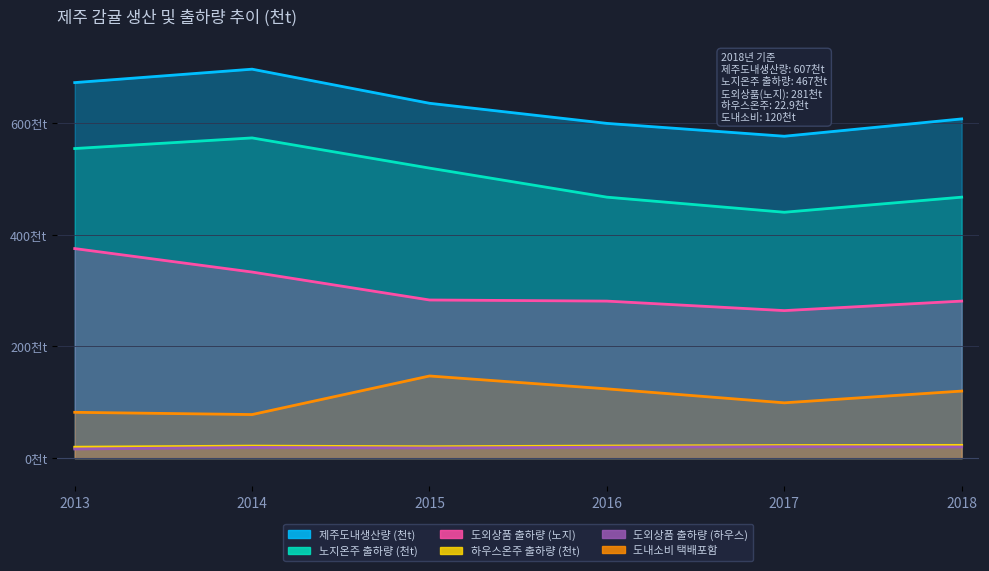

What is the difference between the second highest and minimum values in the 하우스온주 출하량 (천t) series?

3.0